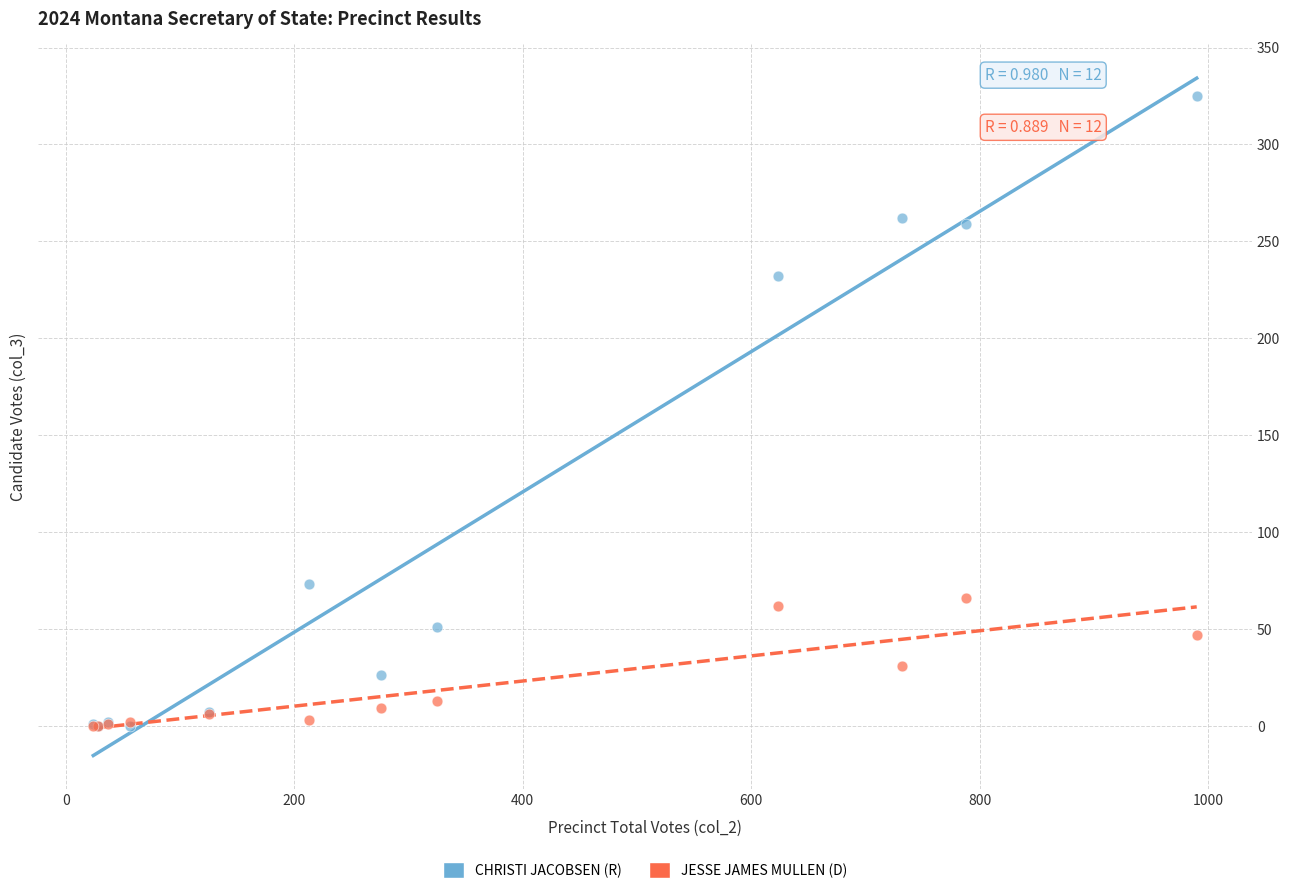

Across all series, what Y value is closest to 162?

232